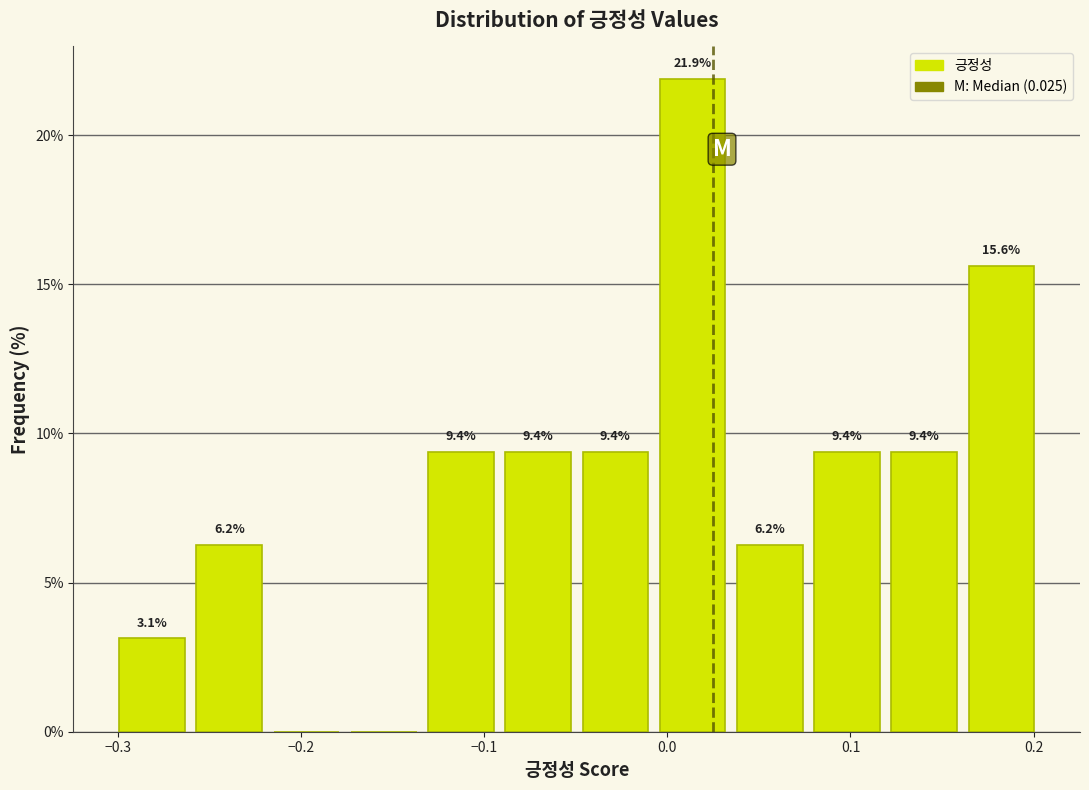

Over which range of the x-axis is the bar tallest?

-0.01 to 0.03